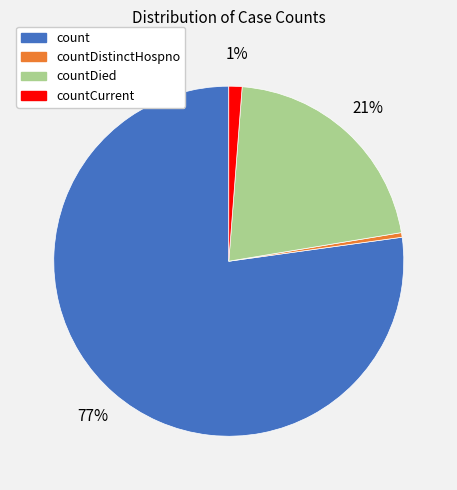

Does any single category account for the majority?

Yes